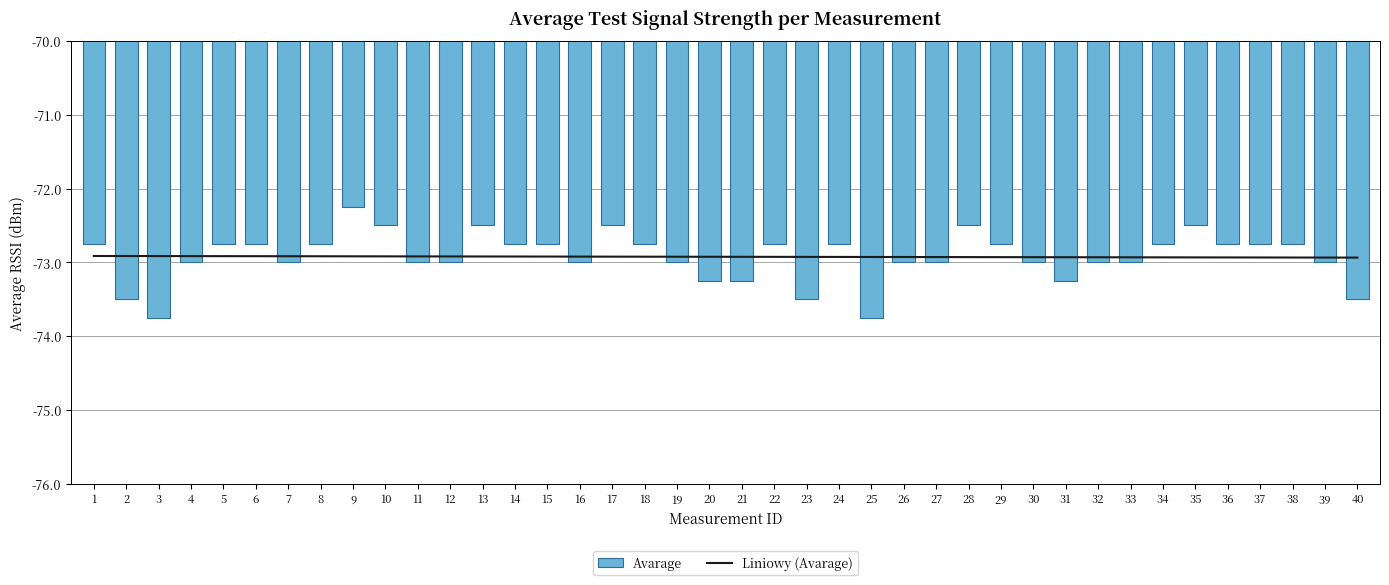

Does the chart contain any negative values?

Yes